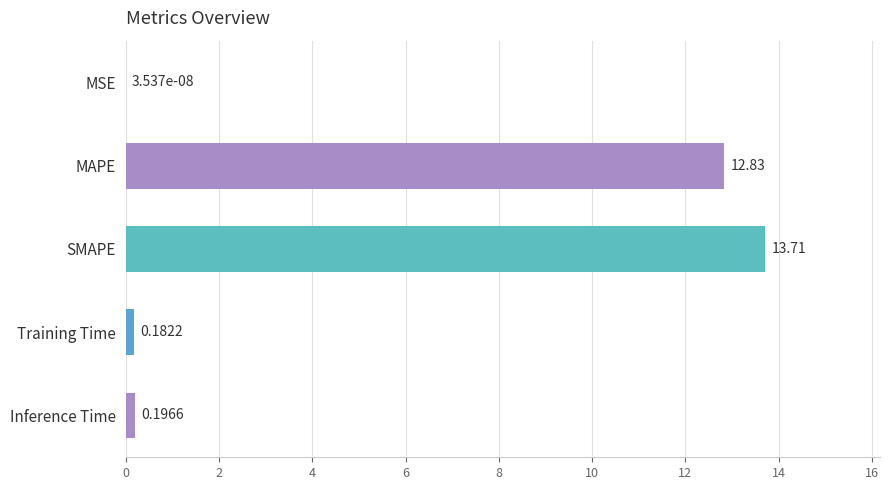

At which category does the chart reach its peak across all series?

SMAPE